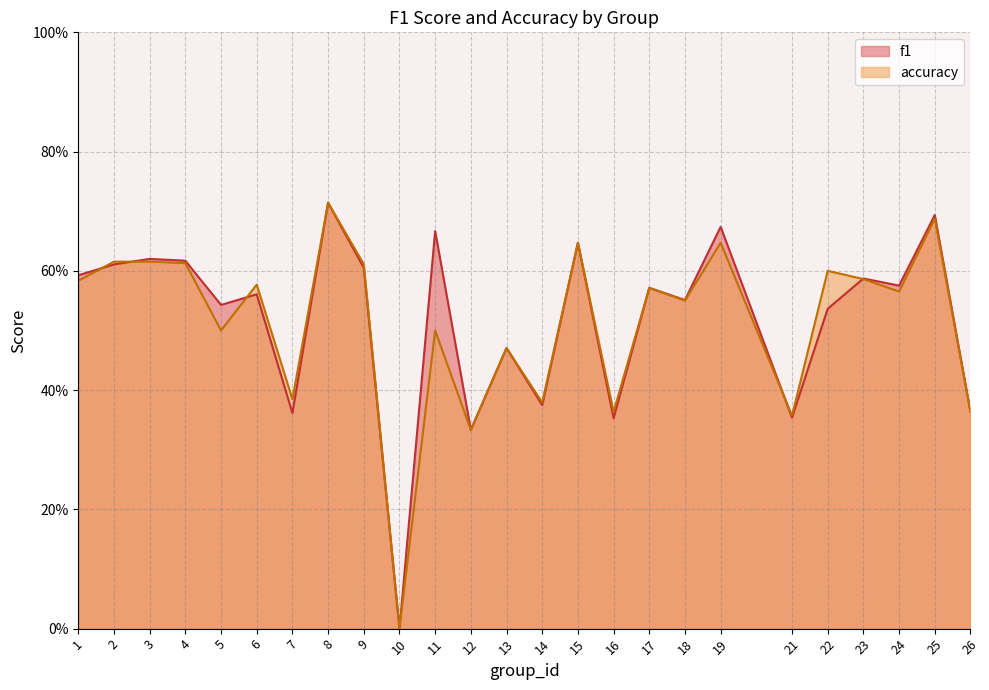

What is the sum of the accuracy values at 17 and 4?

1.2